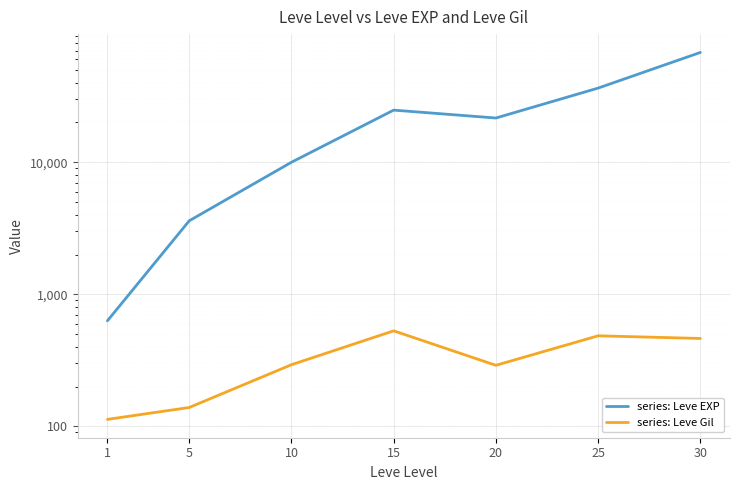

At which label is Leve Gil closest to 321?

10